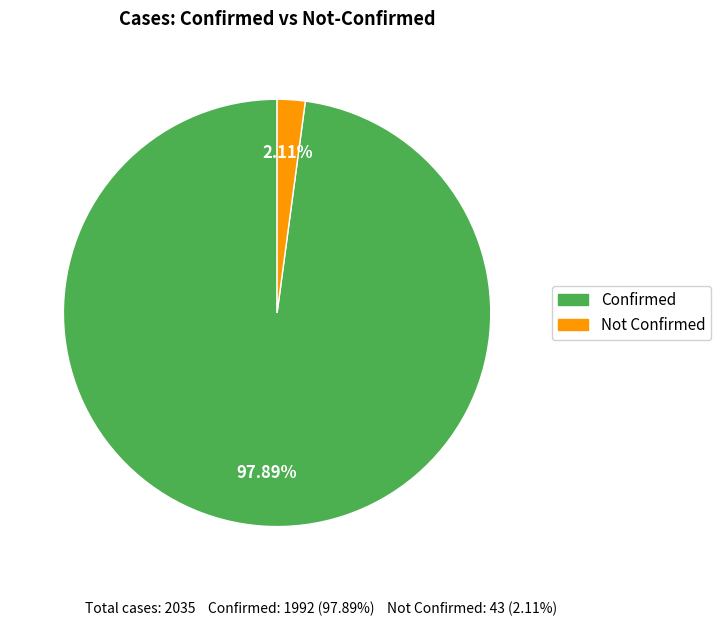

How many segments does this pie chart have?

2